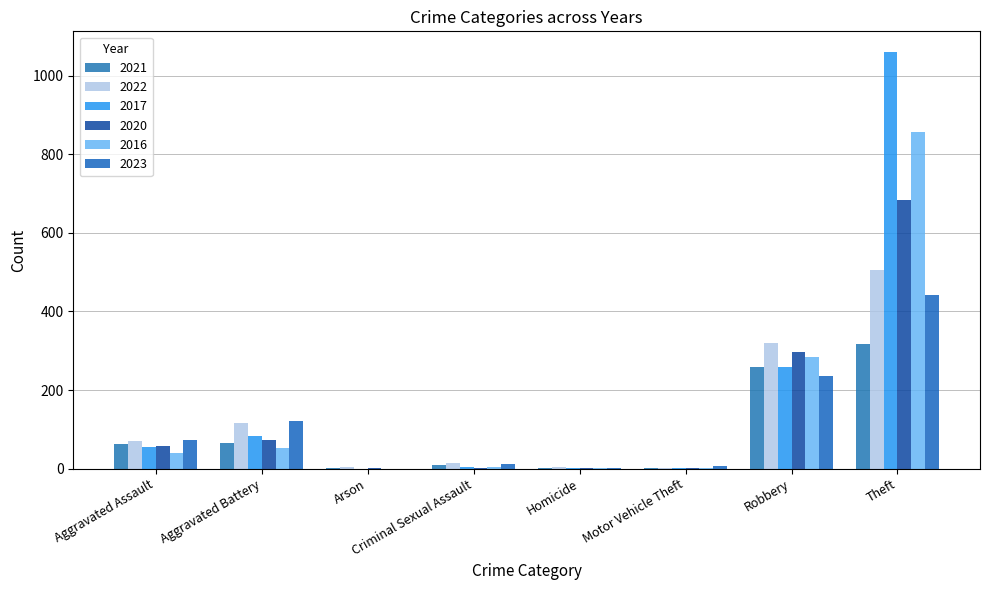

What is the sum of the 2023 values at Homicide and Criminal Sexual Assault?

15